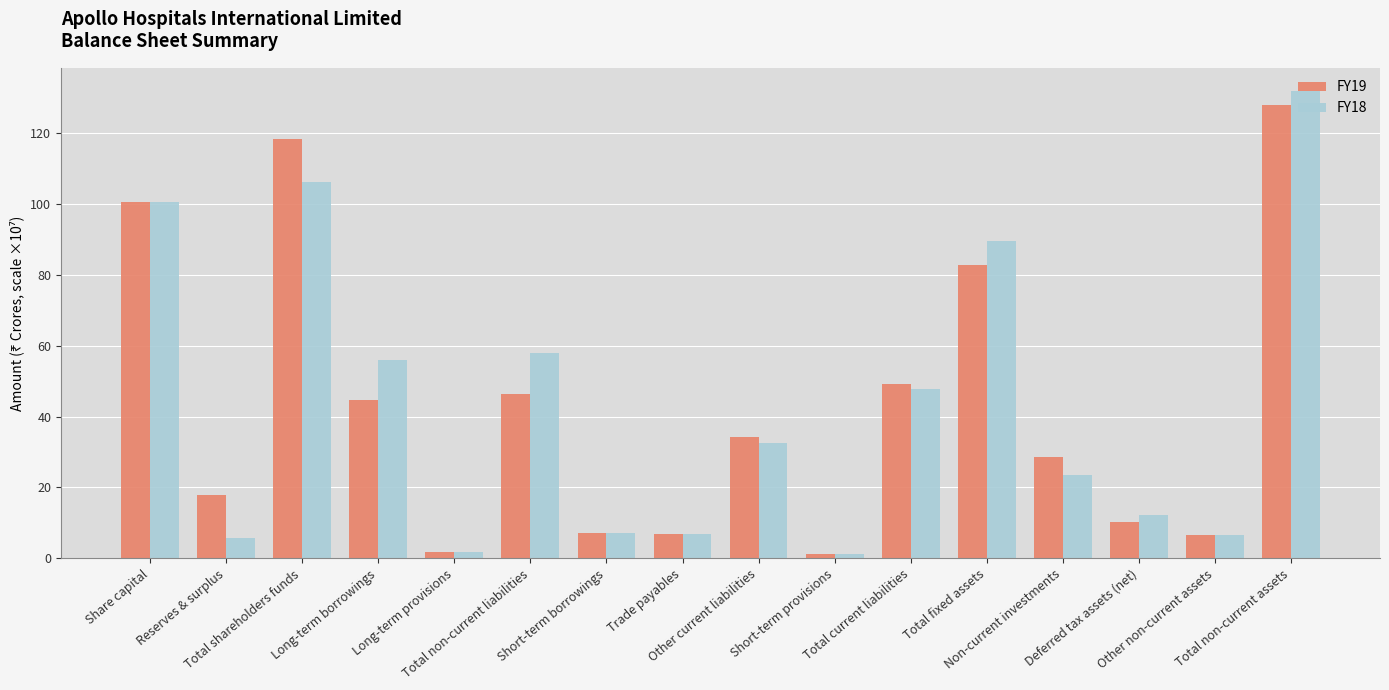

What is the average value of the FY19 series?

42.8